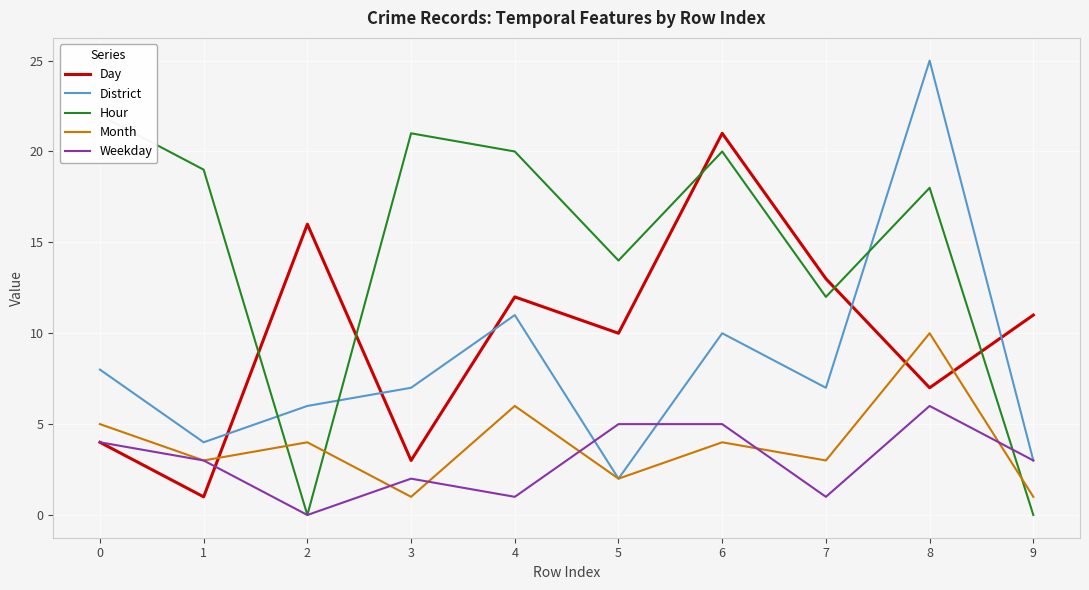

How many Month values are between 2 and 5?

6